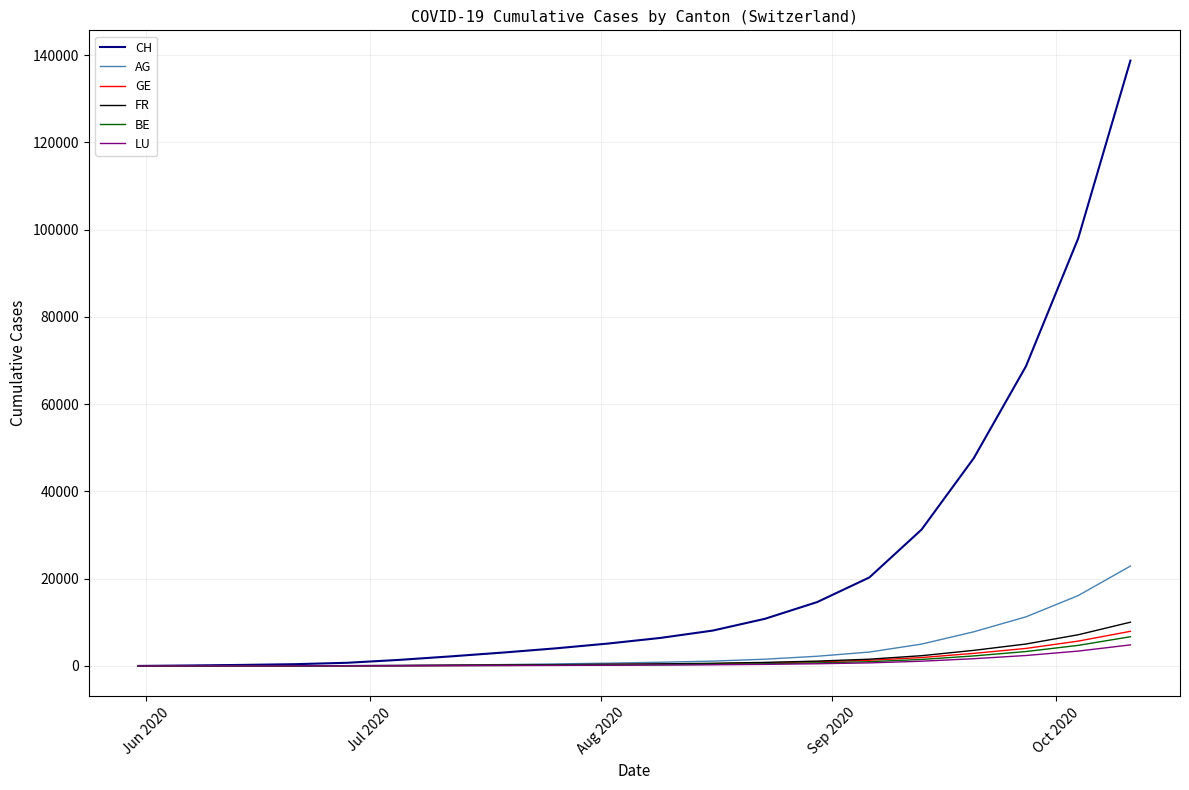

What are all the series names shown in the legend?

CH, AG, GE, FR, BE, LU